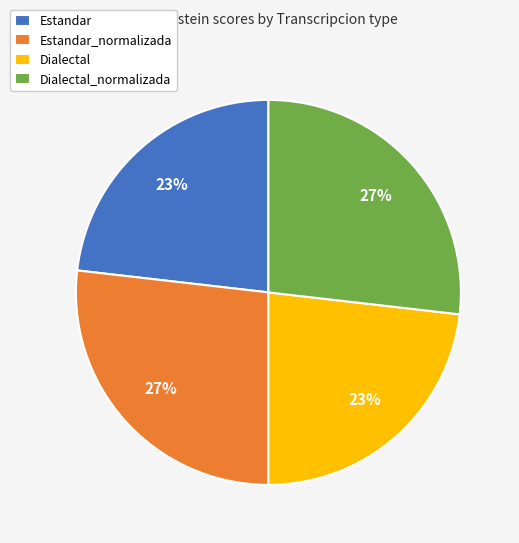

Approximately how many times larger is the value at Dialectal compared to Estandar?

1.0